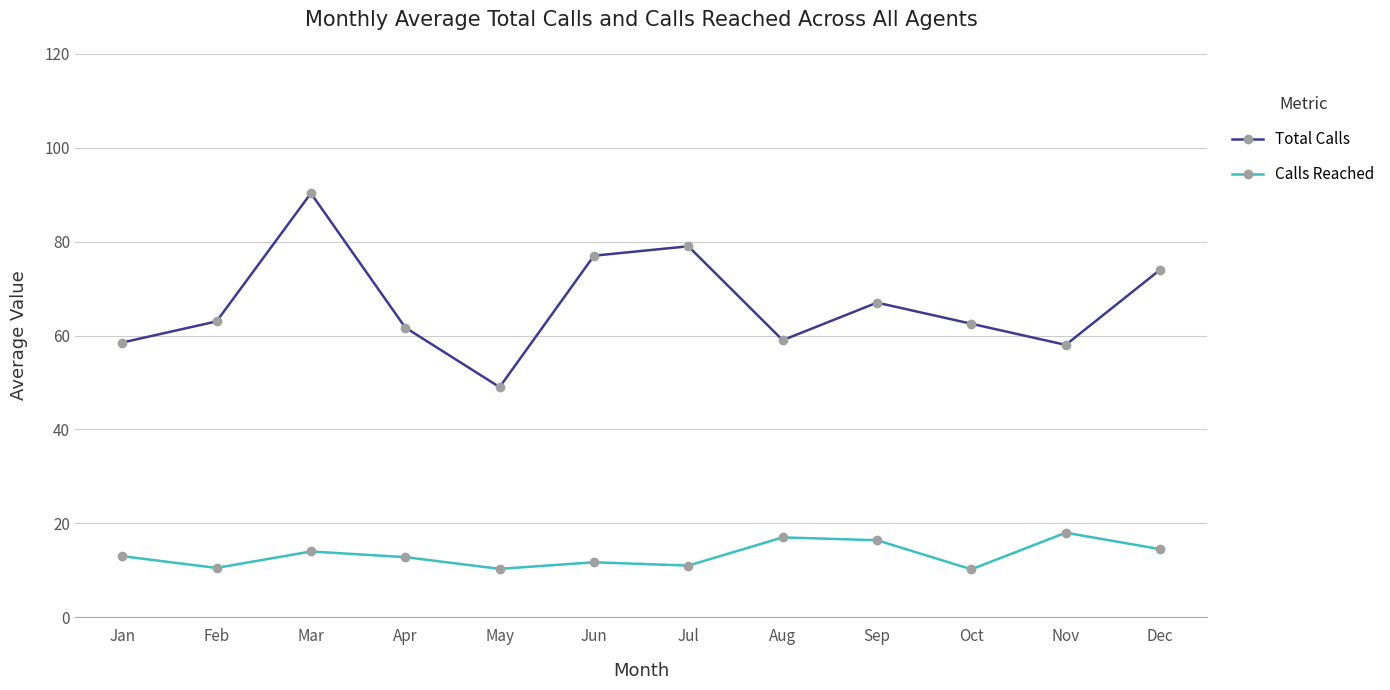

What value does the Calls Reached series have at Aug?

17.0